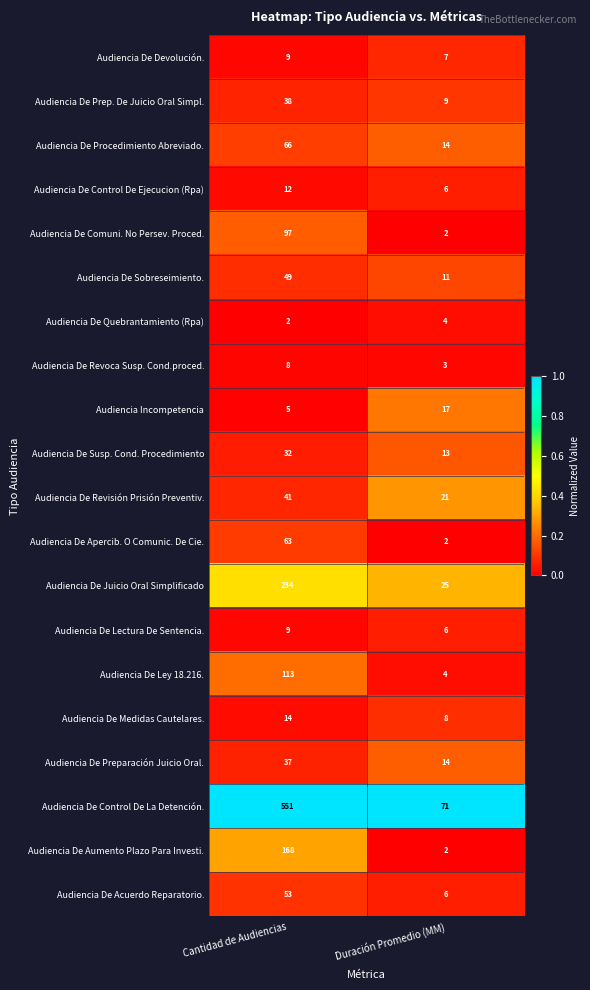

Rank the categories by Audiencia De Medidas Cautelares. value from highest to lowest.

Cantidad de Audiencias, Duración Promedio (MM)